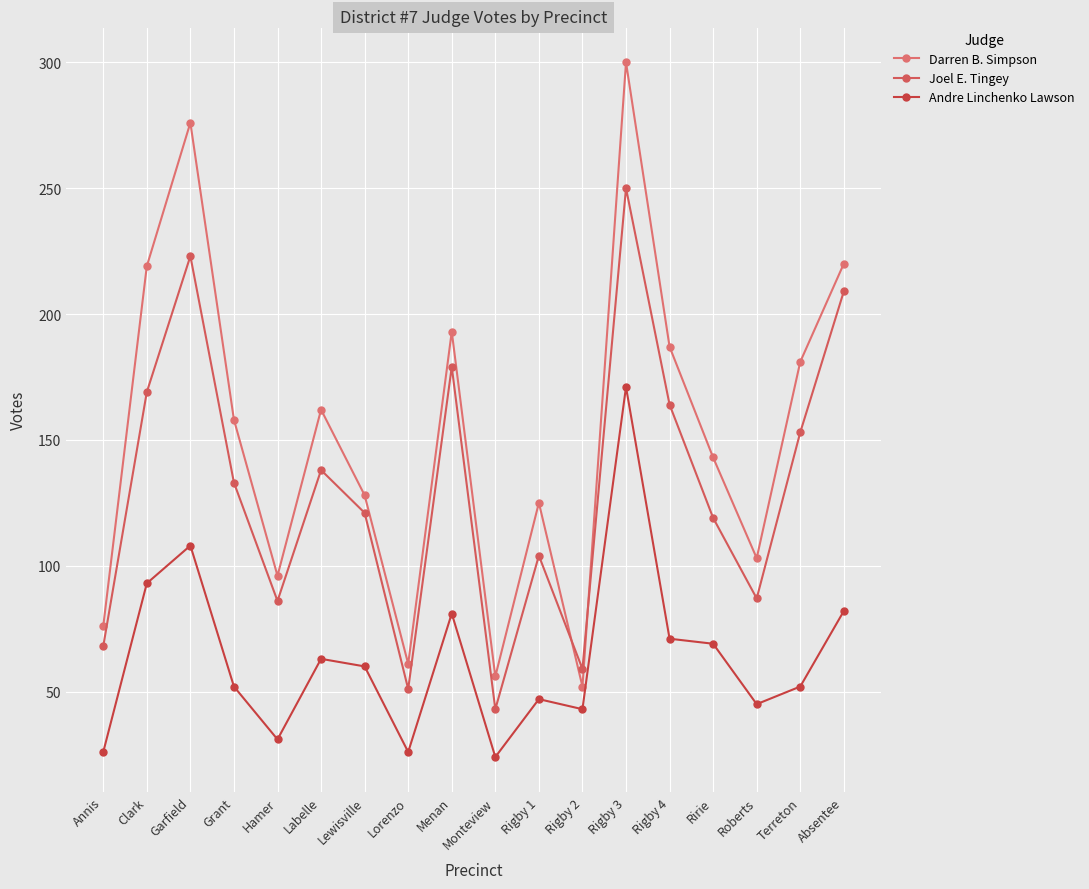

The Darren B. Simpson series shows 32 at Lorenzo. True or false?

False